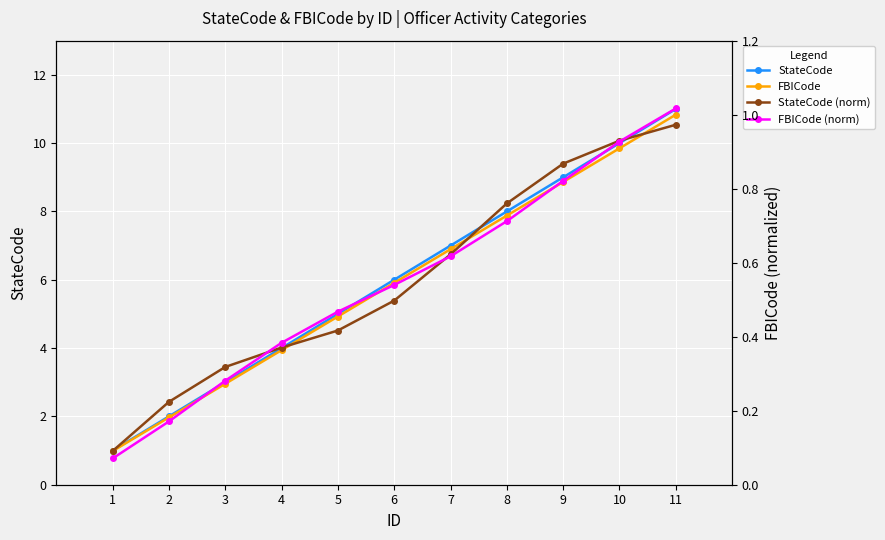

What is the spread (max minus min) of values at 7?

6.4